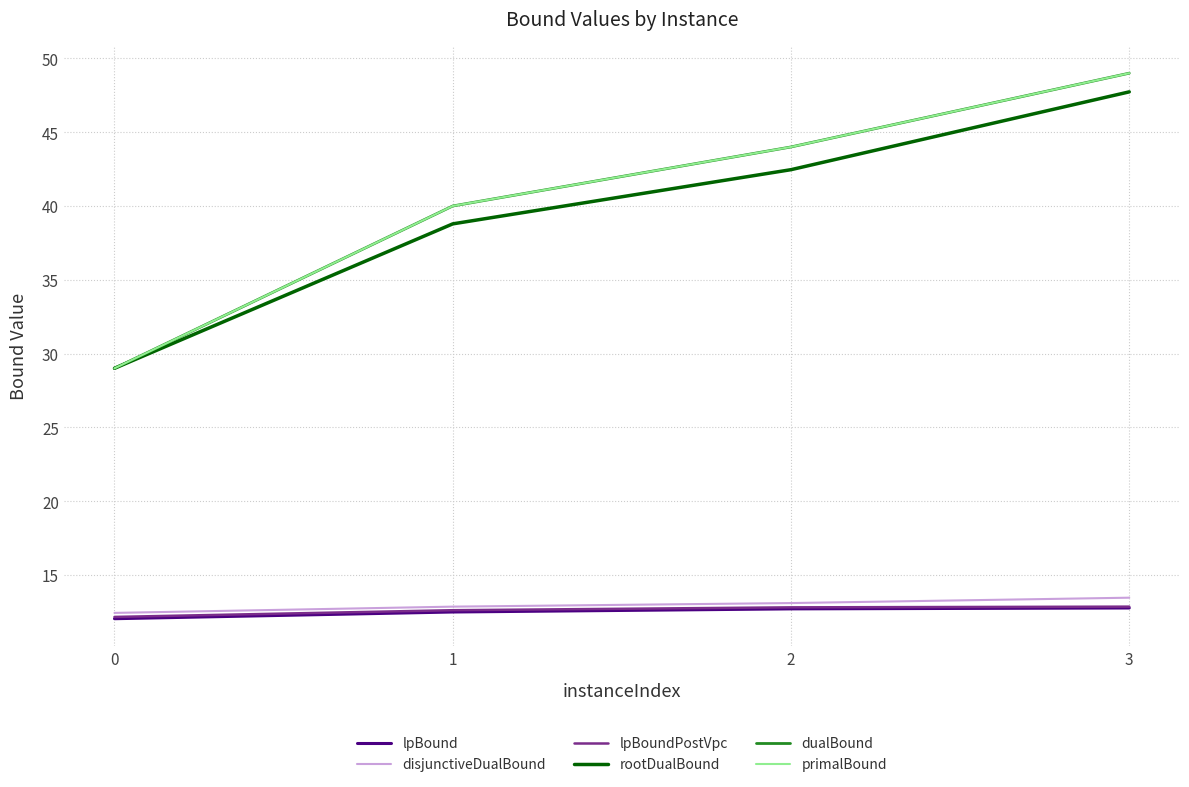

What is the spread (max minus min) of values at 0?

17.0